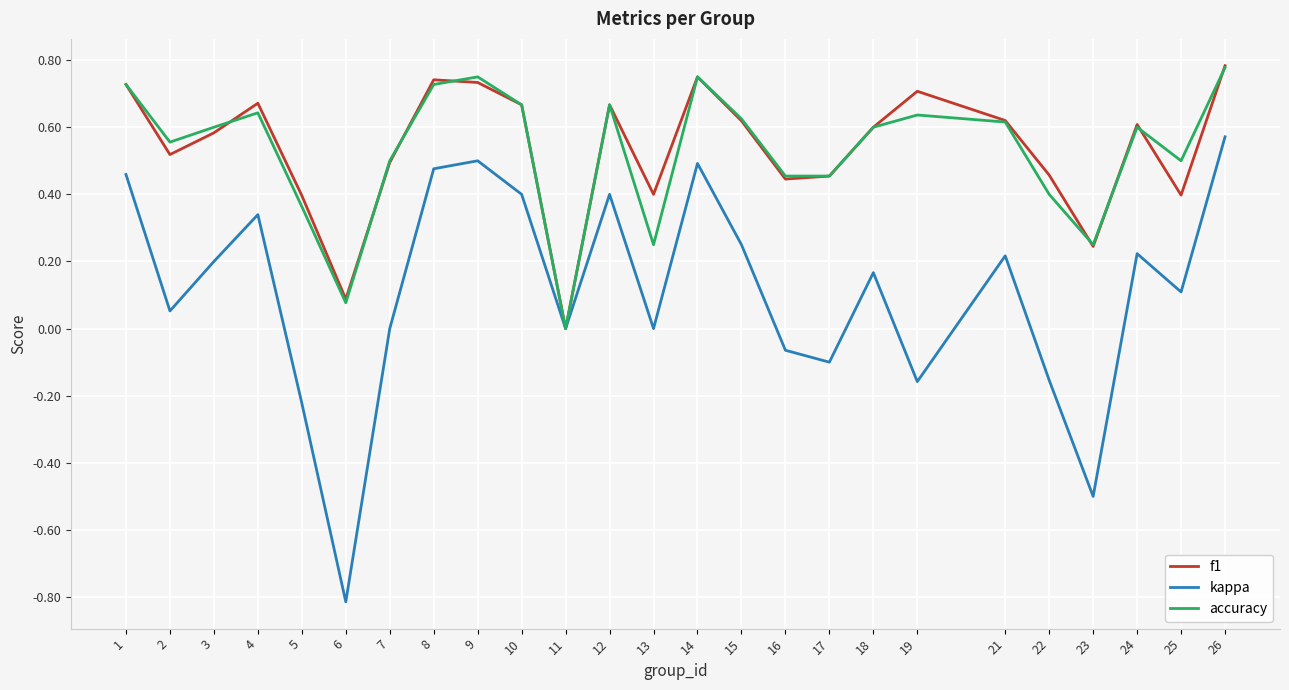

Between 4 and 9, which series saw the biggest shift?

kappa